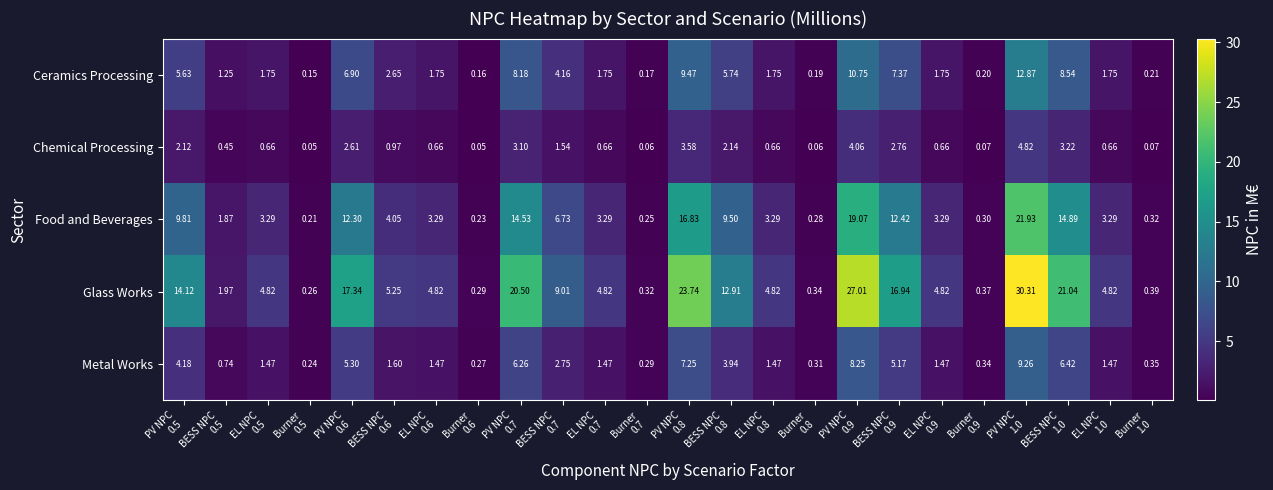

List the series in order of their peak value, lowest first.

Chemical Processing, Metal Works, Ceramics Processing, Food and Beverages, Glass Works